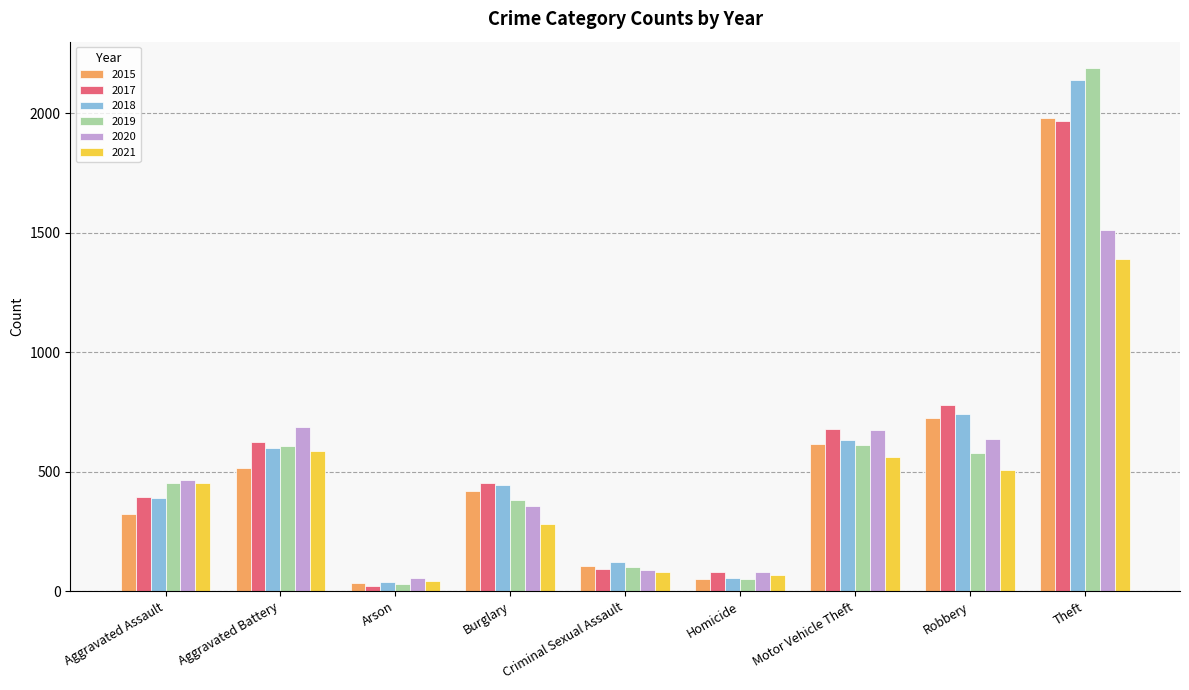

What is the difference between the 2019 values at Theft and Burglary?

1807